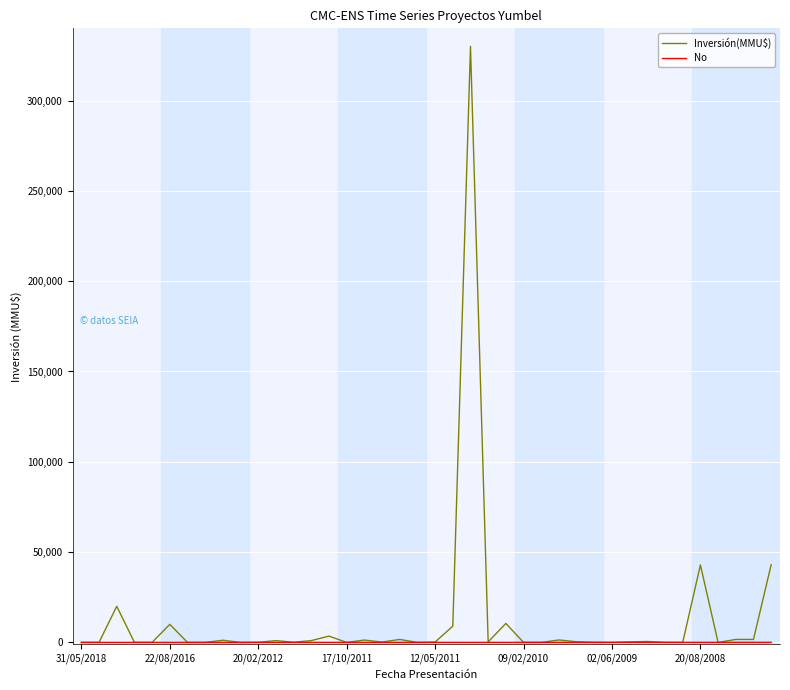

Which series has the widest spread of values?

Inversión(MMU$)